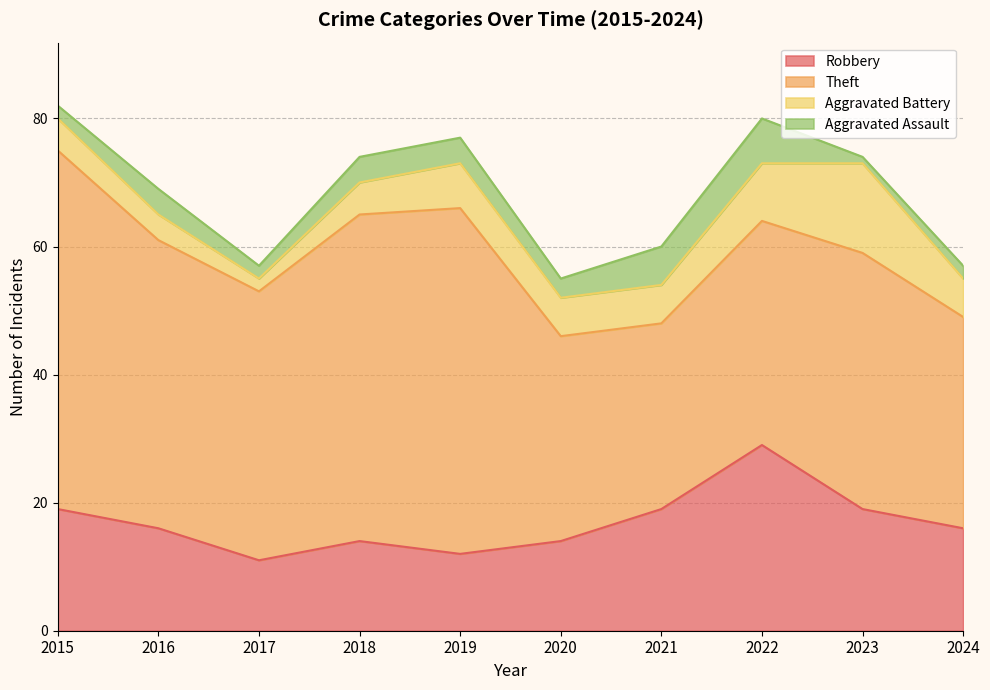

What is the approximate value of Aggravated Battery at 2022?

9